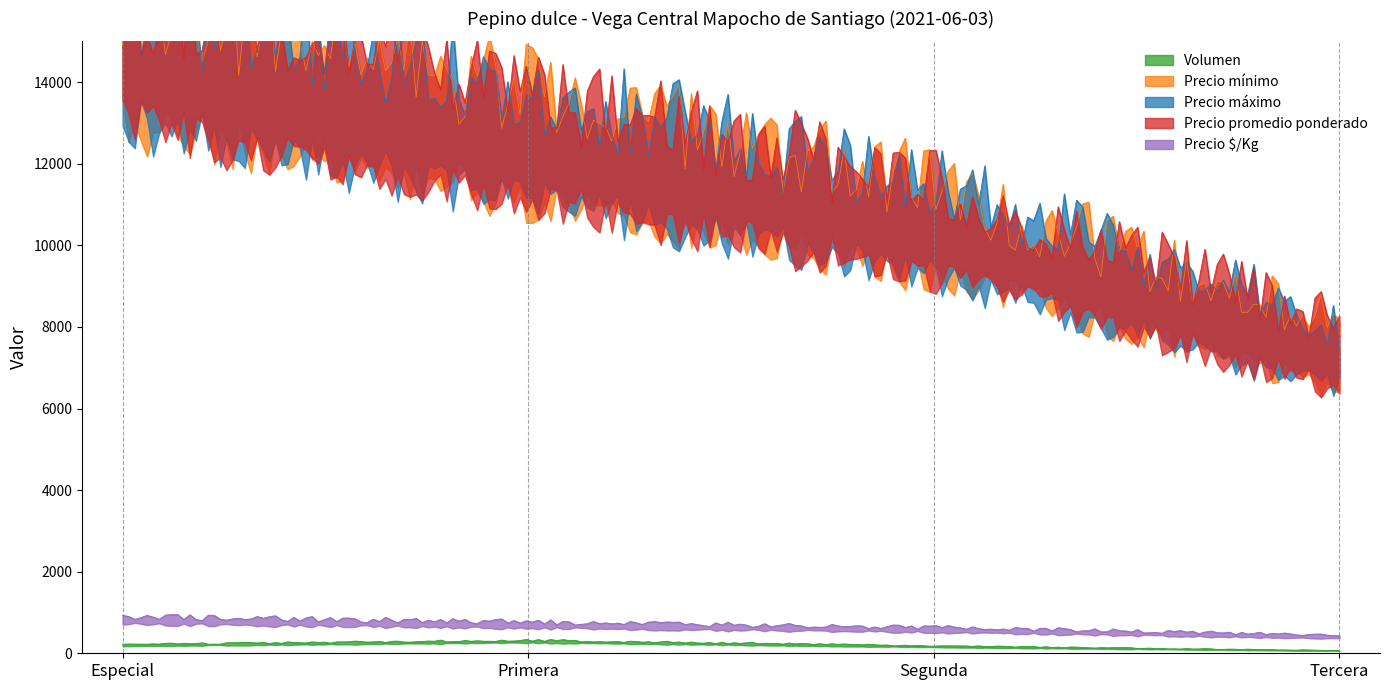

Reading left to right, extract all data points from this chart.

Volumen: 190	280	160	60
Precio mínimo: 14000	12000	10000	7000
Precio máximo: 14000	12000	10000	7000
Precio promedio ponderado: 14000	12000	10000	7000
Precio $/Kg: 778	667	556	389